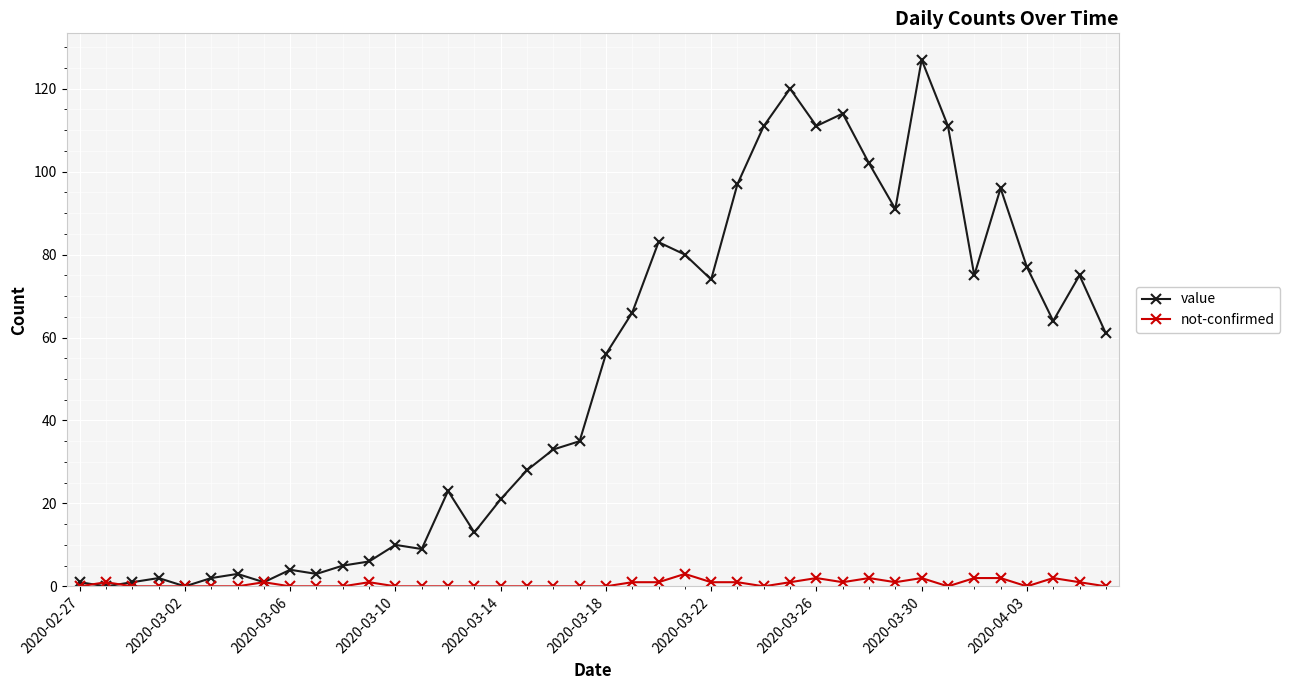

What is the value of the value point at the 18th from the left?

28